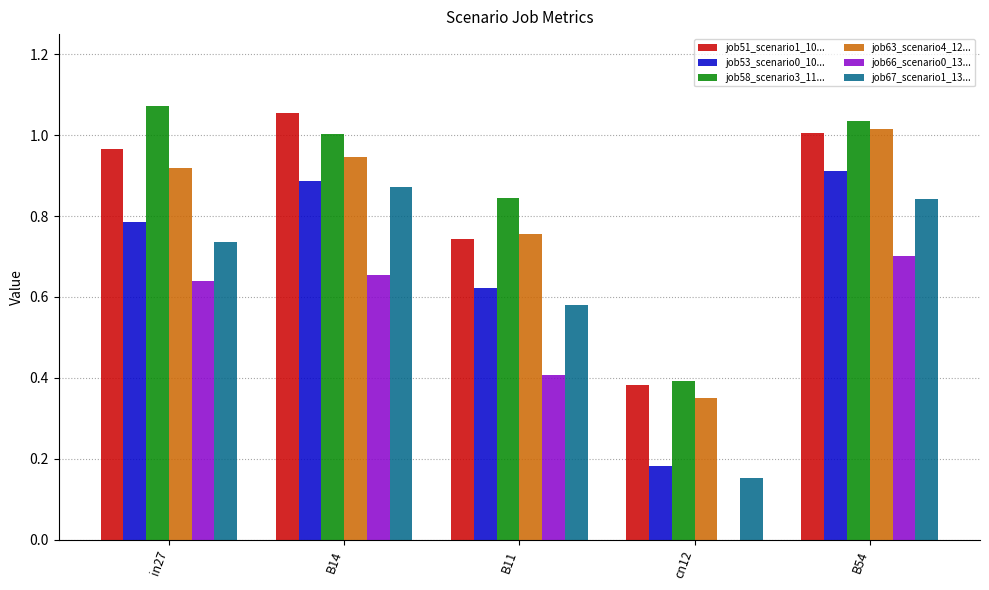

What is the total value across all series at B54?

5.5